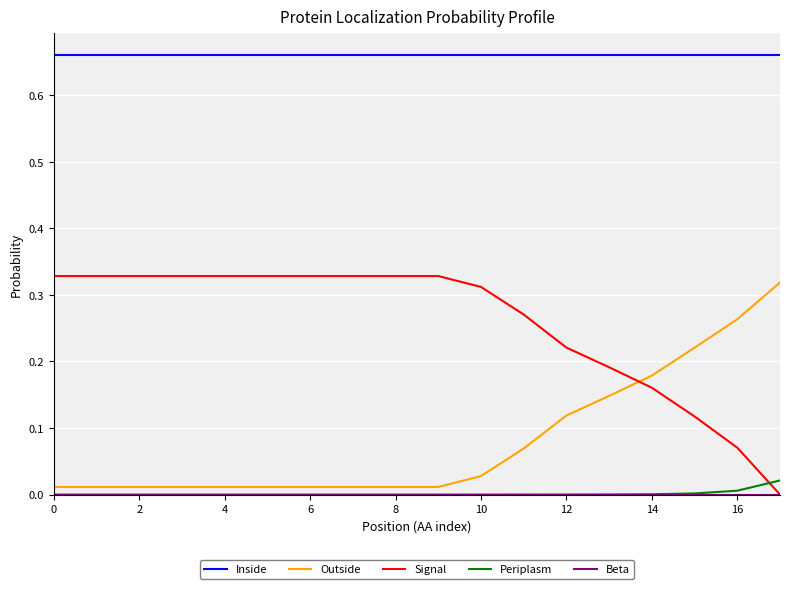

Which series has the largest total across all categories?

Inside